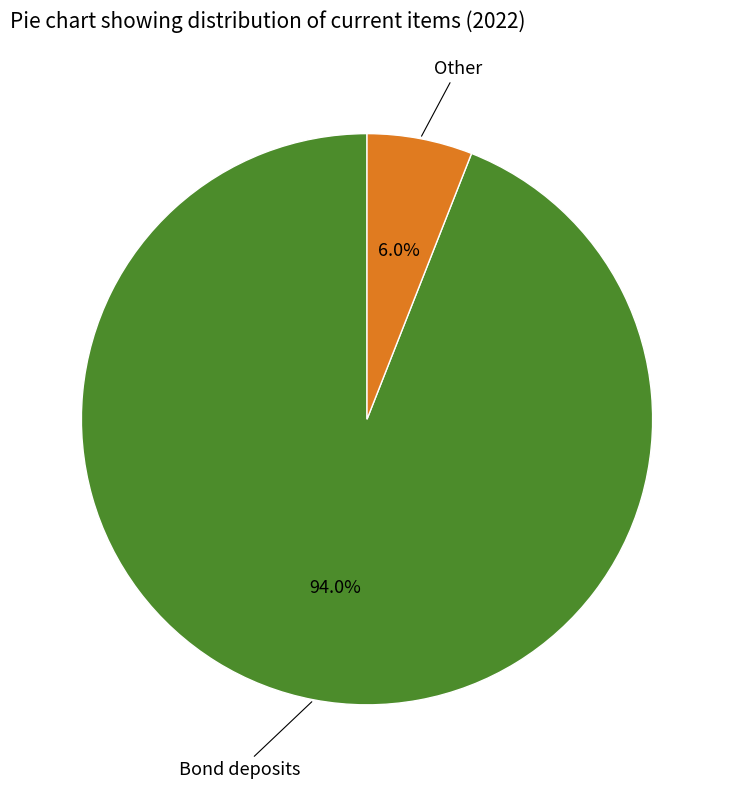

Is there a majority slice in this chart?

Yes